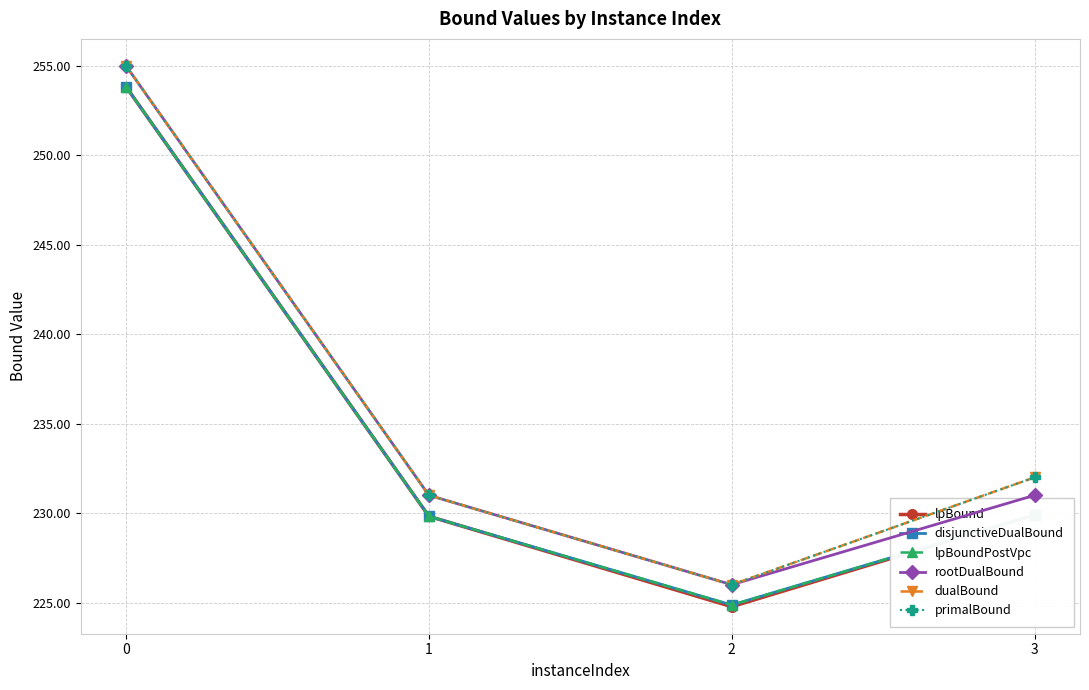

Reading left to right, extract all data points from this chart.

lpBound: 0=253.8	1=229.8	2=224.8	3=229.9
disjunctiveDualBound: 0=253.8	1=229.8	2=224.9	3=229.9
lpBoundPostVpc: 0=253.8	1=229.8	2=224.9	3=229.9
rootDualBound: 0=255.0	1=231.0	2=226.0	3=231.0
dualBound: 0=255.0	1=231.0	2=226.0	3=232.0
primalBound: 0=255.0	1=231.0	2=226.0	3=232.0